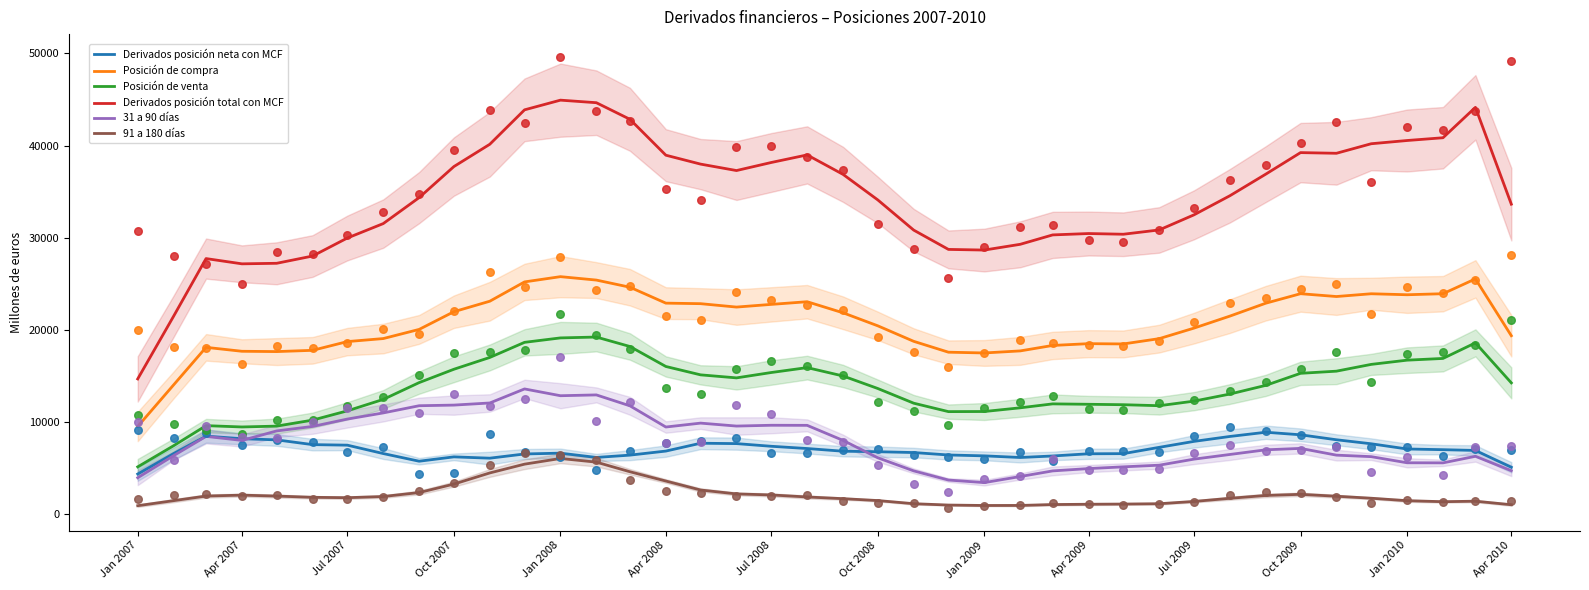

The value of Derivados posición total con MCF at Apr 2008 is 38966.0. True or false?

True